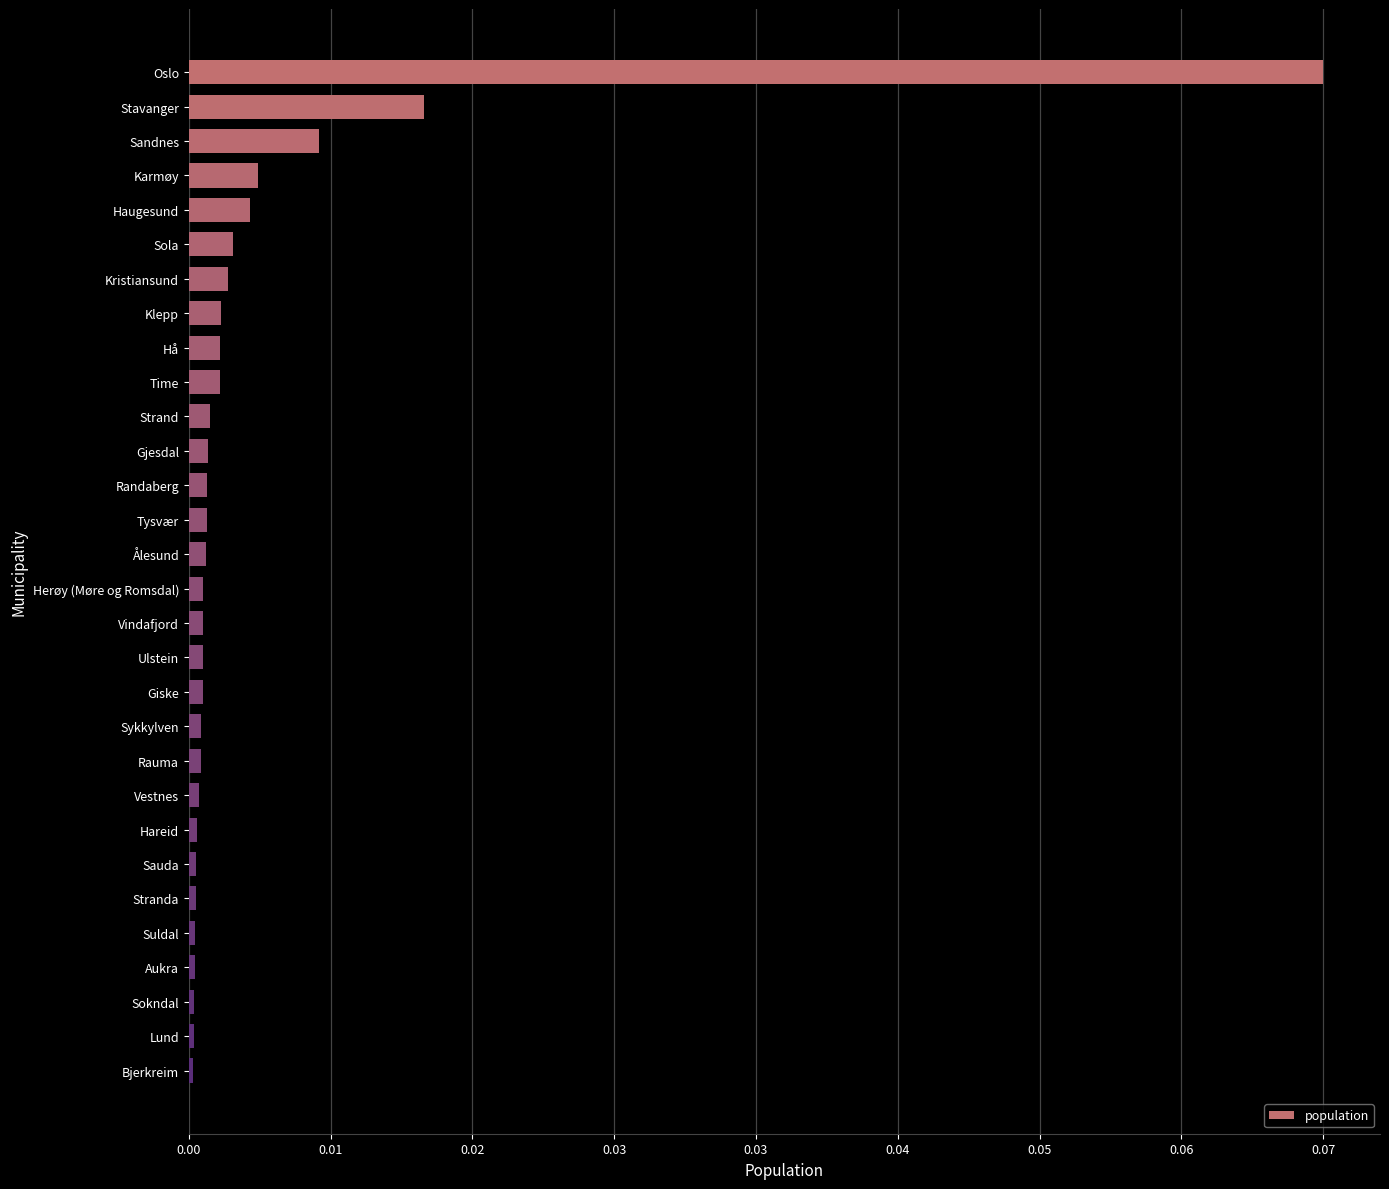

Are the bars horizontal?

Yes